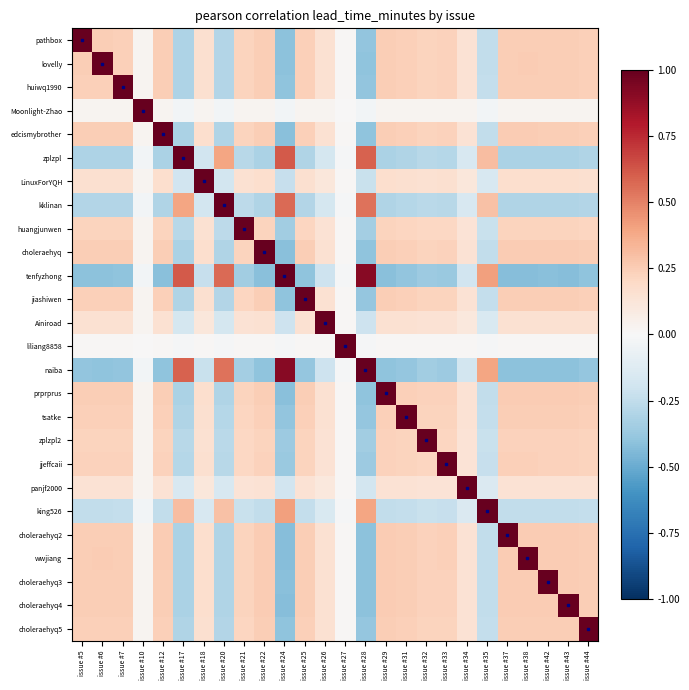

Reading left to right, list all the values displayed in this chart.

pathbox: issue #5=1.0	issue #6=0.2	issue #7=0.2	issue #10=0.0	issue #12=0.2	issue #17=-0.3	issue #18=0.2	issue #20=-0.3	issue #21=0.2	issue #22=0.2	issue #24=-0.4	issue #25=0.2	issue #26=0.2	issue #27=0.0	issue #28=-0.4	issue #29=0.2	issue #31=0.2	issue #32=0.2	issue #33=0.2	issue #34=0.1	issue #35=-0.2	issue #37=0.2	issue #38=0.2	issue #42=0.2	issue #43=0.2	issue #44=0.2
lovelly: issue #5=0.2	issue #6=1.0	issue #7=0.2	issue #10=0.0	issue #12=0.2	issue #17=-0.3	issue #18=0.2	issue #20=-0.3	issue #21=0.2	issue #22=0.2	issue #24=-0.4	issue #25=0.2	issue #26=0.2	issue #27=0.0	issue #28=-0.4	issue #29=0.2	issue #31=0.2	issue #32=0.2	issue #33=0.2	issue #34=0.1	issue #35=-0.2	issue #37=0.2	issue #38=0.3	issue #42=0.2	issue #43=0.2	issue #44=0.2
huiwq1990: issue #5=0.2	issue #6=0.2	issue #7=1.0	issue #10=0.0	issue #12=0.2	issue #17=-0.3	issue #18=0.2	issue #20=-0.3	issue #21=0.2	issue #22=0.2	issue #24=-0.4	issue #25=0.2	issue #26=0.2	issue #27=0.0	issue #28=-0.4	issue #29=0.2	issue #31=0.2	issue #32=0.2	issue #33=0.2	issue #34=0.1	issue #35=-0.2	issue #37=0.2	issue #38=0.2	issue #42=0.2	issue #43=0.2	issue #44=0.2
Moonlight-Zhao: issue #5=0.0	issue #6=0.0	issue #7=0.0	issue #10=1.0	issue #12=0.0	issue #17=-0.0	issue #18=0.0	issue #20=-0.0	issue #21=0.0	issue #22=0.0	issue #24=-0.0	issue #25=0.0	issue #26=0.0	issue #27=0.0	issue #28=-0.0	issue #29=0.0	issue #31=0.0	issue #32=0.0	issue #33=0.0	issue #34=0.0	issue #35=-0.0	issue #37=0.0	issue #38=0.0	issue #42=0.0	issue #43=0.0	issue #44=0.0
edcismybrother: issue #5=0.2	issue #6=0.2	issue #7=0.2	issue #10=0.0	issue #12=1.0	issue #17=-0.3	issue #18=0.2	issue #20=-0.3	issue #21=0.2	issue #22=0.2	issue #24=-0.4	issue #25=0.2	issue #26=0.2	issue #27=0.0	issue #28=-0.4	issue #29=0.2	issue #31=0.2	issue #32=0.2	issue #33=0.2	issue #34=0.1	issue #35=-0.2	issue #37=0.3	issue #38=0.3	issue #42=0.2	issue #43=0.2	issue #44=0.2
zplzpl: issue #5=-0.3	issue #6=-0.3	issue #7=-0.3	issue #10=-0.0	issue #12=-0.3	issue #17=1.0	issue #18=-0.2	issue #20=0.4	issue #21=-0.3	issue #22=-0.3	issue #24=0.6	issue #25=-0.3	issue #26=-0.2	issue #27=-0.0	issue #28=0.6	issue #29=-0.3	issue #31=-0.3	issue #32=-0.3	issue #33=-0.3	issue #34=-0.2	issue #35=0.3	issue #37=-0.3	issue #38=-0.3	issue #42=-0.3	issue #43=-0.3	issue #44=-0.3
LinuxForYQH: issue #5=0.2	issue #6=0.2	issue #7=0.2	issue #10=0.0	issue #12=0.2	issue #17=-0.2	issue #18=1.0	issue #20=-0.2	issue #21=0.2	issue #22=0.2	issue #24=-0.2	issue #25=0.2	issue #26=0.1	issue #27=0.0	issue #28=-0.2	issue #29=0.2	issue #31=0.2	issue #32=0.2	issue #33=0.2	issue #34=0.1	issue #35=-0.2	issue #37=0.2	issue #38=0.2	issue #42=0.2	issue #43=0.2	issue #44=0.2
kklinan: issue #5=-0.3	issue #6=-0.3	issue #7=-0.3	issue #10=-0.0	issue #12=-0.3	issue #17=0.4	issue #18=-0.2	issue #20=1.0	issue #21=-0.3	issue #22=-0.3	issue #24=0.6	issue #25=-0.3	issue #26=-0.2	issue #27=-0.0	issue #28=0.5	issue #29=-0.3	issue #31=-0.3	issue #32=-0.3	issue #33=-0.3	issue #34=-0.2	issue #35=0.3	issue #37=-0.3	issue #38=-0.3	issue #42=-0.3	issue #43=-0.3	issue #44=-0.3
huangjunwen: issue #5=0.2	issue #6=0.2	issue #7=0.2	issue #10=0.0	issue #12=0.2	issue #17=-0.3	issue #18=0.2	issue #20=-0.3	issue #21=1.0	issue #22=0.2	issue #24=-0.4	issue #25=0.2	issue #26=0.1	issue #27=0.0	issue #28=-0.3	issue #29=0.2	issue #31=0.2	issue #32=0.2	issue #33=0.2	issue #34=0.1	issue #35=-0.2	issue #37=0.2	issue #38=0.2	issue #42=0.2	issue #43=0.2	issue #44=0.2
choleraehyq: issue #5=0.2	issue #6=0.2	issue #7=0.2	issue #10=0.0	issue #12=0.2	issue #17=-0.3	issue #18=0.2	issue #20=-0.3	issue #21=0.2	issue #22=1.0	issue #24=-0.4	issue #25=0.2	issue #26=0.2	issue #27=0.0	issue #28=-0.4	issue #29=0.2	issue #31=0.2	issue #32=0.2	issue #33=0.2	issue #34=0.1	issue #35=-0.2	issue #37=0.3	issue #38=0.3	issue #42=0.3	issue #43=0.3	issue #44=0.2
tenfyzhong: issue #5=-0.4	issue #6=-0.4	issue #7=-0.4	issue #10=-0.0	issue #12=-0.4	issue #17=0.6	issue #18=-0.2	issue #20=0.6	issue #21=-0.4	issue #22=-0.4	issue #24=1.0	issue #25=-0.4	issue #26=-0.2	issue #27=-0.0	issue #28=0.9	issue #29=-0.4	issue #31=-0.4	issue #32=-0.4	issue #33=-0.4	issue #34=-0.2	issue #35=0.4	issue #37=-0.4	issue #38=-0.4	issue #42=-0.4	issue #43=-0.4	issue #44=-0.4
jiashiwen: issue #5=0.2	issue #6=0.2	issue #7=0.2	issue #10=0.0	issue #12=0.2	issue #17=-0.3	issue #18=0.2	issue #20=-0.3	issue #21=0.2	issue #22=0.2	issue #24=-0.4	issue #25=1.0	issue #26=0.2	issue #27=0.0	issue #28=-0.4	issue #29=0.2	issue #31=0.2	issue #32=0.2	issue #33=0.2	issue #34=0.1	issue #35=-0.2	issue #37=0.2	issue #38=0.2	issue #42=0.2	issue #43=0.2	issue #44=0.2
Ainiroad: issue #5=0.2	issue #6=0.2	issue #7=0.2	issue #10=0.0	issue #12=0.2	issue #17=-0.2	issue #18=0.1	issue #20=-0.2	issue #21=0.1	issue #22=0.2	issue #24=-0.2	issue #25=0.2	issue #26=1.0	issue #27=0.0	issue #28=-0.2	issue #29=0.2	issue #31=0.2	issue #32=0.1	issue #33=0.1	issue #34=0.1	issue #35=-0.2	issue #37=0.2	issue #38=0.2	issue #42=0.2	issue #43=0.2	issue #44=0.2
liliang8858: issue #5=0.0	issue #6=0.0	issue #7=0.0	issue #10=0.0	issue #12=0.0	issue #17=-0.0	issue #18=0.0	issue #20=-0.0	issue #21=0.0	issue #22=0.0	issue #24=-0.0	issue #25=0.0	issue #26=0.0	issue #27=1.0	issue #28=-0.0	issue #29=0.0	issue #31=0.0	issue #32=0.0	issue #33=0.0	issue #34=0.0	issue #35=-0.0	issue #37=0.0	issue #38=0.0	issue #42=0.0	issue #43=0.0	issue #44=0.0
naiba: issue #5=-0.4	issue #6=-0.4	issue #7=-0.4	issue #10=-0.0	issue #12=-0.4	issue #17=0.6	issue #18=-0.2	issue #20=0.5	issue #21=-0.3	issue #22=-0.4	issue #24=0.9	issue #25=-0.4	issue #26=-0.2	issue #27=-0.0	issue #28=1.0	issue #29=-0.4	issue #31=-0.4	issue #32=-0.4	issue #33=-0.4	issue #34=-0.2	issue #35=0.4	issue #37=-0.4	issue #38=-0.4	issue #42=-0.4	issue #43=-0.4	issue #44=-0.4
prprprus: issue #5=0.2	issue #6=0.2	issue #7=0.2	issue #10=0.0	issue #12=0.2	issue #17=-0.3	issue #18=0.2	issue #20=-0.3	issue #21=0.2	issue #22=0.2	issue #24=-0.4	issue #25=0.2	issue #26=0.2	issue #27=0.0	issue #28=-0.4	issue #29=1.0	issue #31=0.2	issue #32=0.2	issue #33=0.2	issue #34=0.1	issue #35=-0.2	issue #37=0.3	issue #38=0.3	issue #42=0.3	issue #43=0.3	issue #44=0.2
tsatke: issue #5=0.2	issue #6=0.2	issue #7=0.2	issue #10=0.0	issue #12=0.2	issue #17=-0.3	issue #18=0.2	issue #20=-0.3	issue #21=0.2	issue #22=0.2	issue #24=-0.4	issue #25=0.2	issue #26=0.2	issue #27=0.0	issue #28=-0.4	issue #29=0.2	issue #31=1.0	issue #32=0.2	issue #33=0.2	issue #34=0.1	issue #35=-0.2	issue #37=0.2	issue #38=0.2	issue #42=0.2	issue #43=0.2	issue #44=0.2
zplzpl2: issue #5=0.2	issue #6=0.2	issue #7=0.2	issue #10=0.0	issue #12=0.2	issue #17=-0.3	issue #18=0.2	issue #20=-0.3	issue #21=0.2	issue #22=0.2	issue #24=-0.4	issue #25=0.2	issue #26=0.1	issue #27=0.0	issue #28=-0.4	issue #29=0.2	issue #31=0.2	issue #32=1.0	issue #33=0.2	issue #34=0.1	issue #35=-0.2	issue #37=0.2	issue #38=0.2	issue #42=0.2	issue #43=0.2	issue #44=0.2
jjeffcaii: issue #5=0.2	issue #6=0.2	issue #7=0.2	issue #10=0.0	issue #12=0.2	issue #17=-0.3	issue #18=0.2	issue #20=-0.3	issue #21=0.2	issue #22=0.2	issue #24=-0.4	issue #25=0.2	issue #26=0.1	issue #27=0.0	issue #28=-0.4	issue #29=0.2	issue #31=0.2	issue #32=0.2	issue #33=1.0	issue #34=0.1	issue #35=-0.2	issue #37=0.2	issue #38=0.2	issue #42=0.2	issue #43=0.2	issue #44=0.2
panjf2000: issue #5=0.1	issue #6=0.1	issue #7=0.1	issue #10=0.0	issue #12=0.1	issue #17=-0.2	issue #18=0.1	issue #20=-0.2	issue #21=0.1	issue #22=0.1	issue #24=-0.2	issue #25=0.1	issue #26=0.1	issue #27=0.0	issue #28=-0.2	issue #29=0.1	issue #31=0.1	issue #32=0.1	issue #33=0.1	issue #34=1.0	issue #35=-0.1	issue #37=0.1	issue #38=0.1	issue #42=0.1	issue #43=0.1	issue #44=0.1
king526: issue #5=-0.2	issue #6=-0.2	issue #7=-0.2	issue #10=-0.0	issue #12=-0.2	issue #17=0.3	issue #18=-0.2	issue #20=0.3	issue #21=-0.2	issue #22=-0.2	issue #24=0.4	issue #25=-0.2	issue #26=-0.2	issue #27=-0.0	issue #28=0.4	issue #29=-0.2	issue #31=-0.2	issue #32=-0.2	issue #33=-0.2	issue #34=-0.1	issue #35=1.0	issue #37=-0.2	issue #38=-0.2	issue #42=-0.2	issue #43=-0.2	issue #44=-0.2
choleraehyq2: issue #5=0.2	issue #6=0.2	issue #7=0.2	issue #10=0.0	issue #12=0.3	issue #17=-0.3	issue #18=0.2	issue #20=-0.3	issue #21=0.2	issue #22=0.3	issue #24=-0.4	issue #25=0.2	issue #26=0.2	issue #27=0.0	issue #28=-0.4	issue #29=0.3	issue #31=0.2	issue #32=0.2	issue #33=0.2	issue #34=0.1	issue #35=-0.2	issue #37=1.0	issue #38=0.3	issue #42=0.3	issue #43=0.3	issue #44=0.2
wwjiang: issue #5=0.2	issue #6=0.3	issue #7=0.2	issue #10=0.0	issue #12=0.3	issue #17=-0.3	issue #18=0.2	issue #20=-0.3	issue #21=0.2	issue #22=0.3	issue #24=-0.4	issue #25=0.2	issue #26=0.2	issue #27=0.0	issue #28=-0.4	issue #29=0.3	issue #31=0.2	issue #32=0.2	issue #33=0.2	issue #34=0.1	issue #35=-0.2	issue #37=0.3	issue #38=1.0	issue #42=0.3	issue #43=0.3	issue #44=0.2
choleraehyq3: issue #5=0.2	issue #6=0.2	issue #7=0.2	issue #10=0.0	issue #12=0.2	issue #17=-0.3	issue #18=0.2	issue #20=-0.3	issue #21=0.2	issue #22=0.3	issue #24=-0.4	issue #25=0.2	issue #26=0.2	issue #27=0.0	issue #28=-0.4	issue #29=0.3	issue #31=0.2	issue #32=0.2	issue #33=0.2	issue #34=0.1	issue #35=-0.2	issue #37=0.3	issue #38=0.3	issue #42=1.0	issue #43=0.3	issue #44=0.2
choleraehyq4: issue #5=0.2	issue #6=0.2	issue #7=0.2	issue #10=0.0	issue #12=0.2	issue #17=-0.3	issue #18=0.2	issue #20=-0.3	issue #21=0.2	issue #22=0.3	issue #24=-0.4	issue #25=0.2	issue #26=0.2	issue #27=0.0	issue #28=-0.4	issue #29=0.3	issue #31=0.2	issue #32=0.2	issue #33=0.2	issue #34=0.1	issue #35=-0.2	issue #37=0.3	issue #38=0.3	issue #42=0.3	issue #43=1.0	issue #44=0.2
choleraehyq5: issue #5=0.2	issue #6=0.2	issue #7=0.2	issue #10=0.0	issue #12=0.2	issue #17=-0.3	issue #18=0.2	issue #20=-0.3	issue #21=0.2	issue #22=0.2	issue #24=-0.4	issue #25=0.2	issue #26=0.2	issue #27=0.0	issue #28=-0.4	issue #29=0.2	issue #31=0.2	issue #32=0.2	issue #33=0.2	issue #34=0.1	issue #35=-0.2	issue #37=0.2	issue #38=0.2	issue #42=0.2	issue #43=0.2	issue #44=1.0